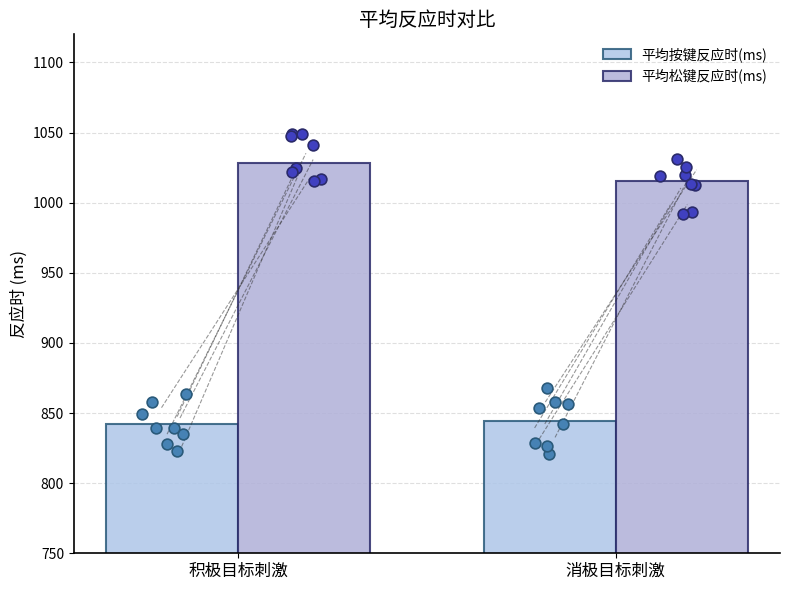

Which series has the largest Y range (max minus min)?

平均松键反应时(ms)